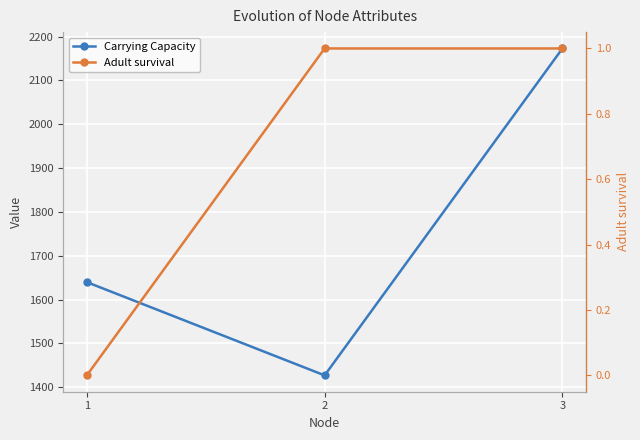

Between 1 and 2, which is larger?

1